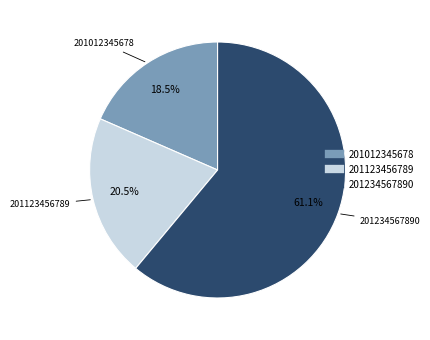

Is there any slice that represents more than half of the pie?

Yes